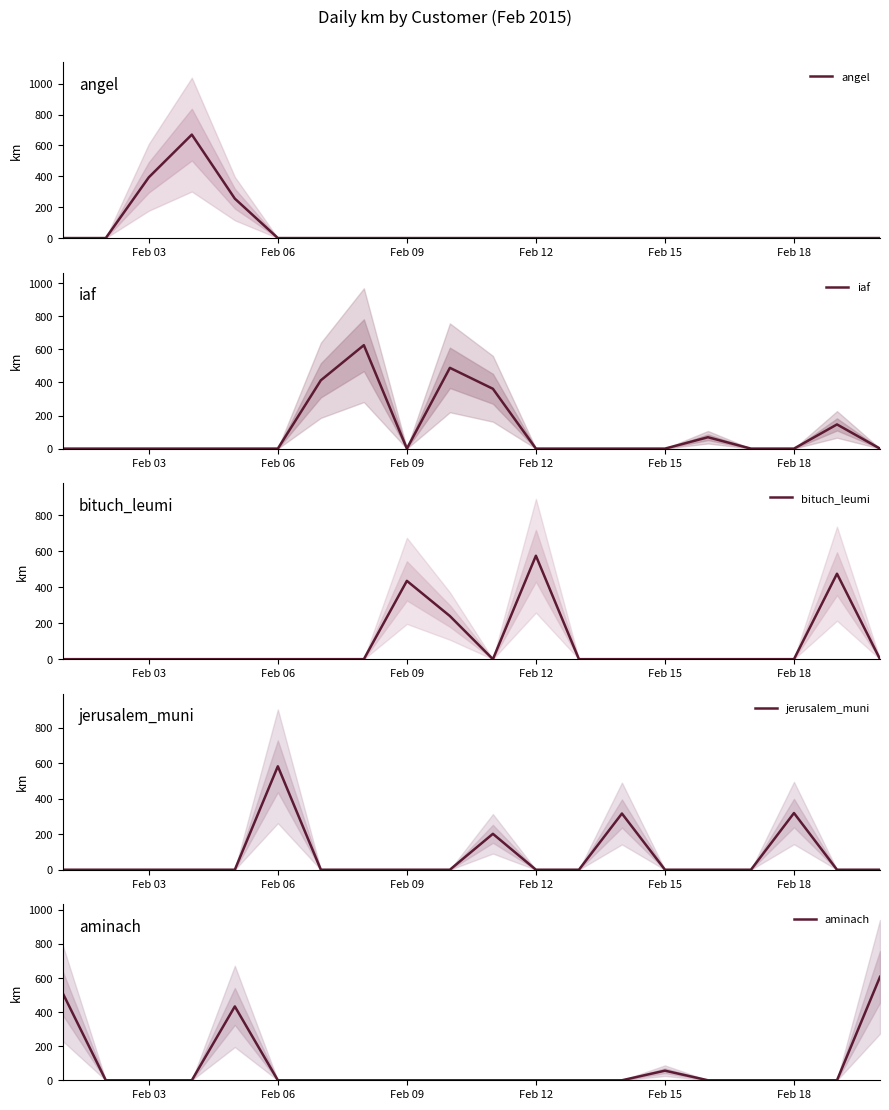

What position from the right is Feb 18?

3